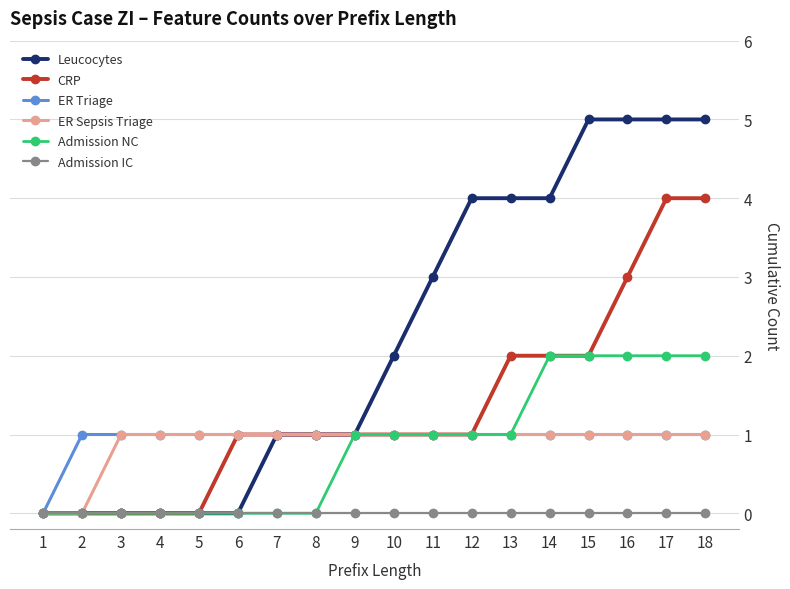

How many lines are shown in the chart?

6